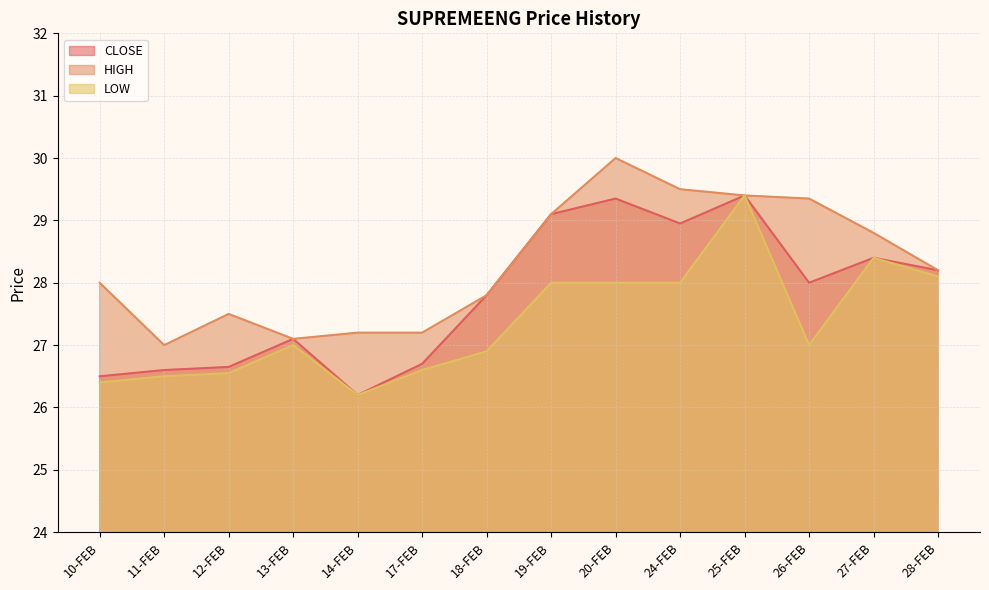

The HIGH series shows 9.3 at 20-FEB. True or false?

False